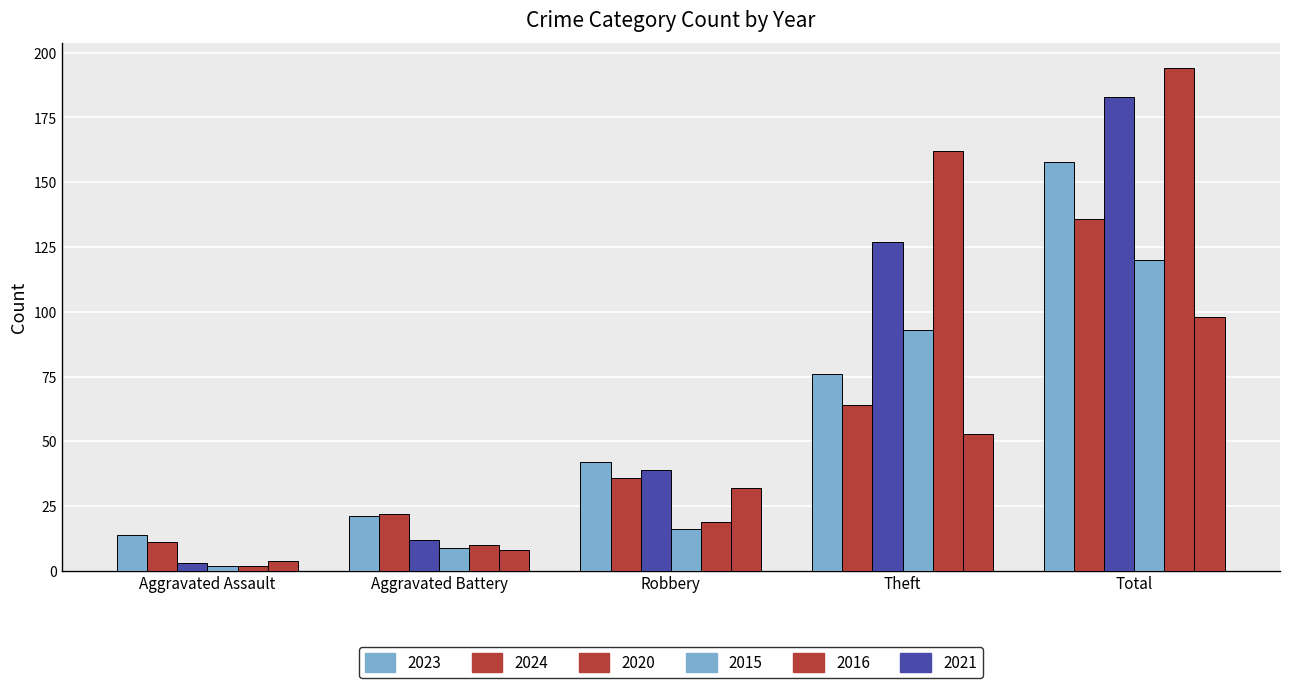

Which series has the largest total across all categories?

2016